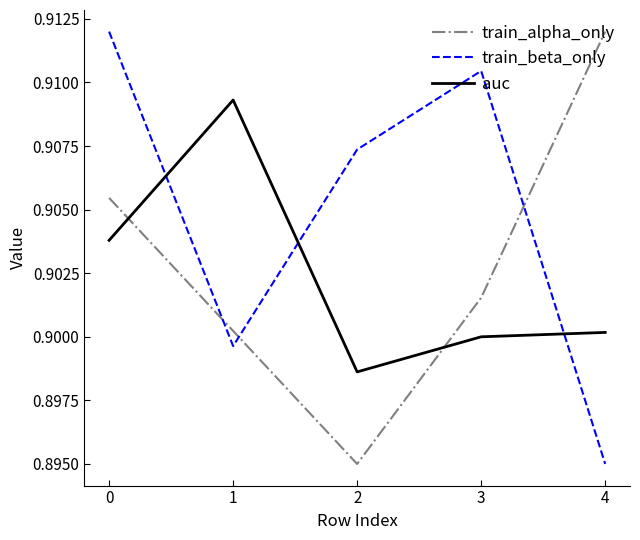

How many times do train_beta_only and auc cross each other?

3